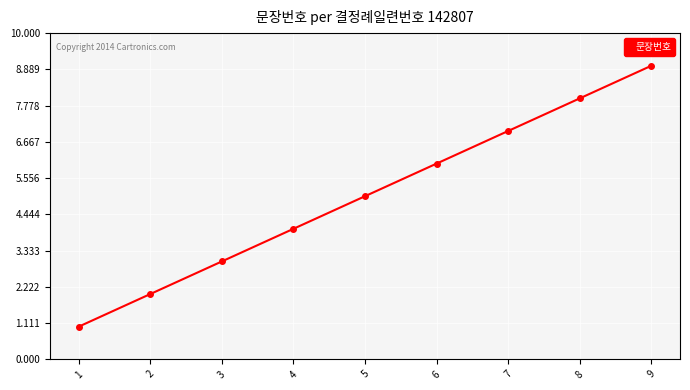

How many lines are shown in the chart?

1